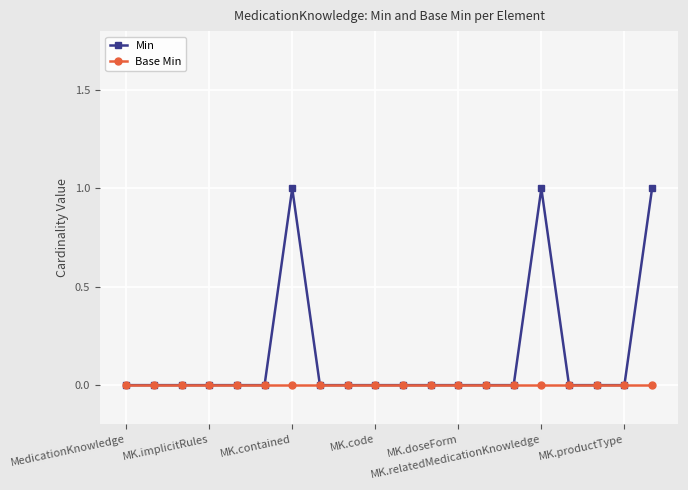

True or false: Min has more than 1 interior local peaks.

True